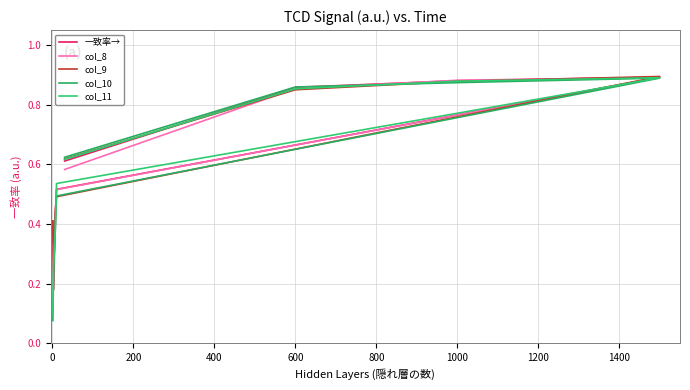

How many times do col_11 and col_9 cross each other?

6